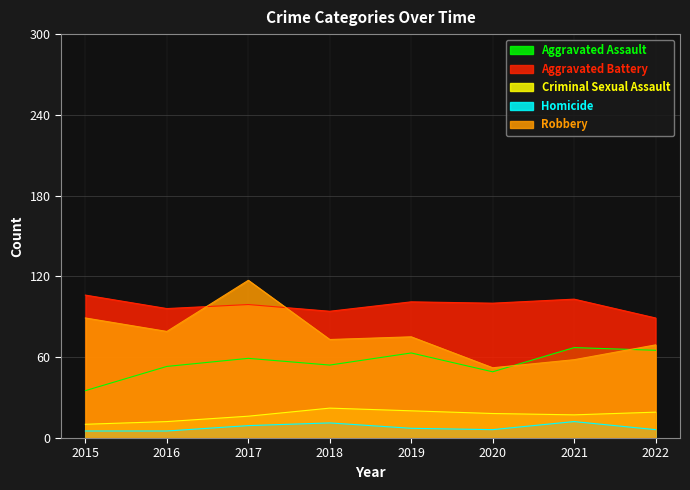

True or false: Criminal Sexual Assault and Aggravated Battery intersect in this chart.

False